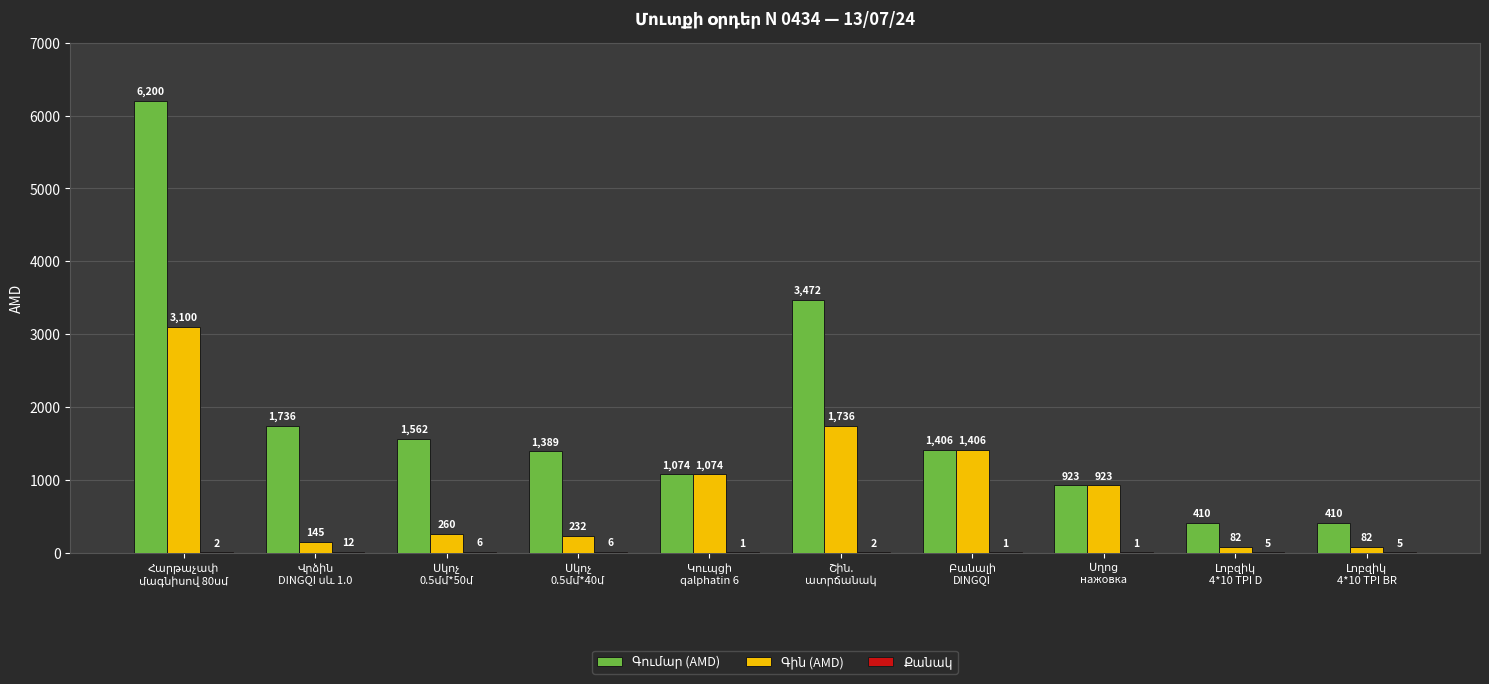

How many groups of bars are there?

10